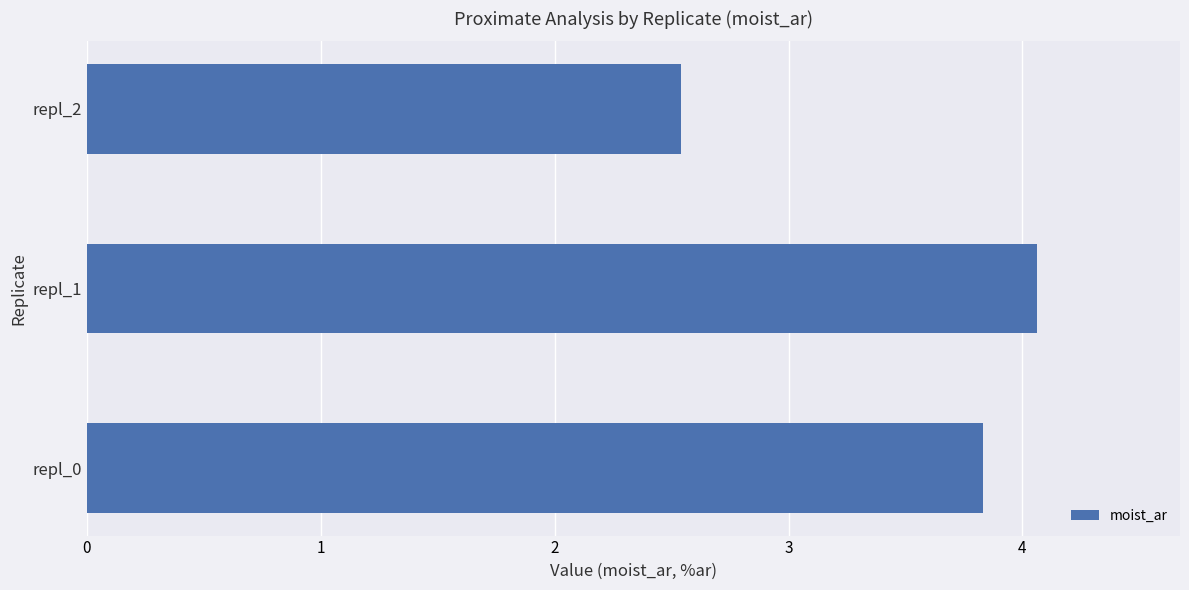

True or false: the data shows 3.3 at repl_2.

False